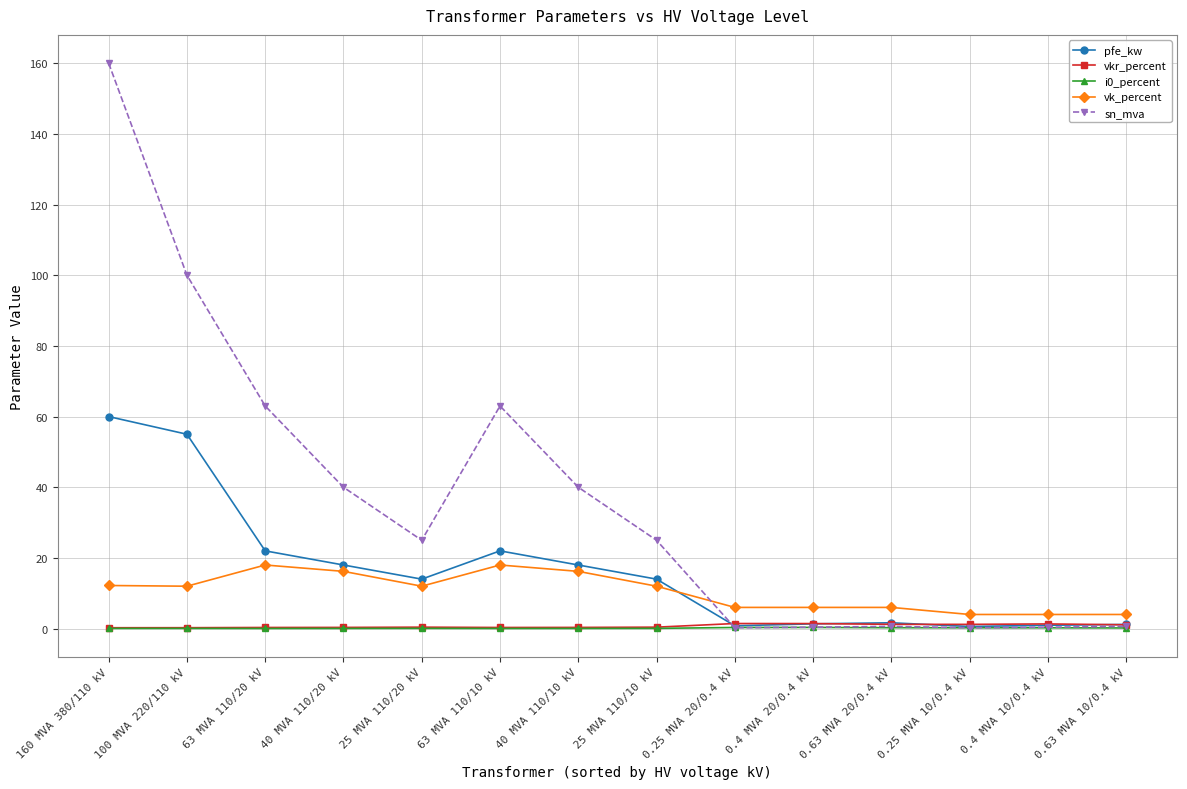

How many lines are shown in the chart?

5